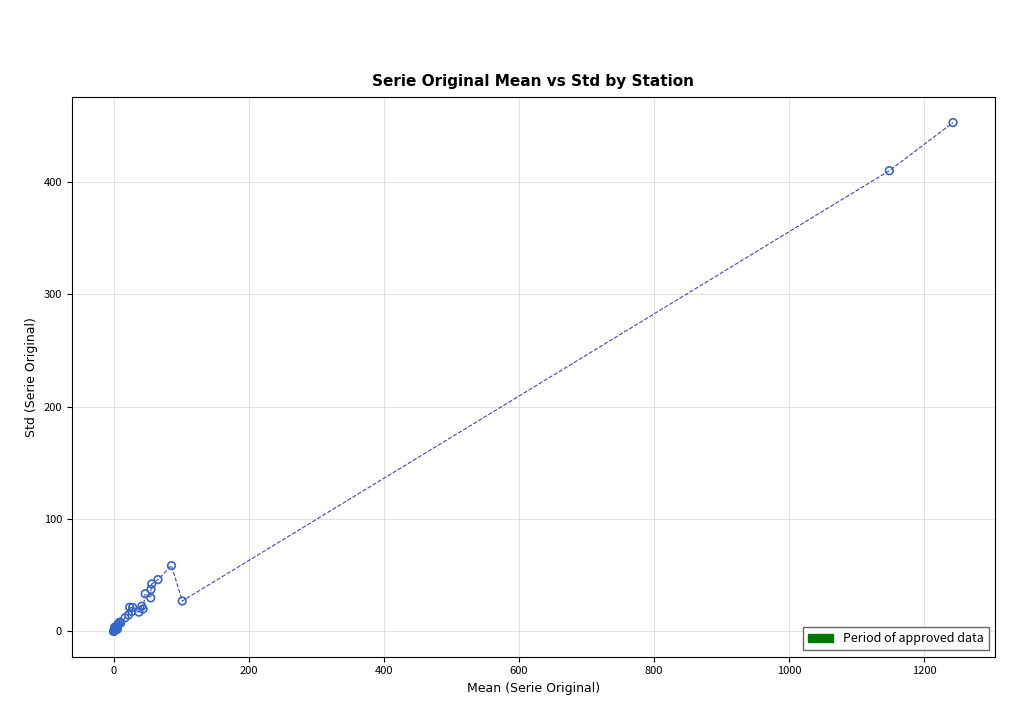

What Y value in the scatter plot is closest to 226?

58.6